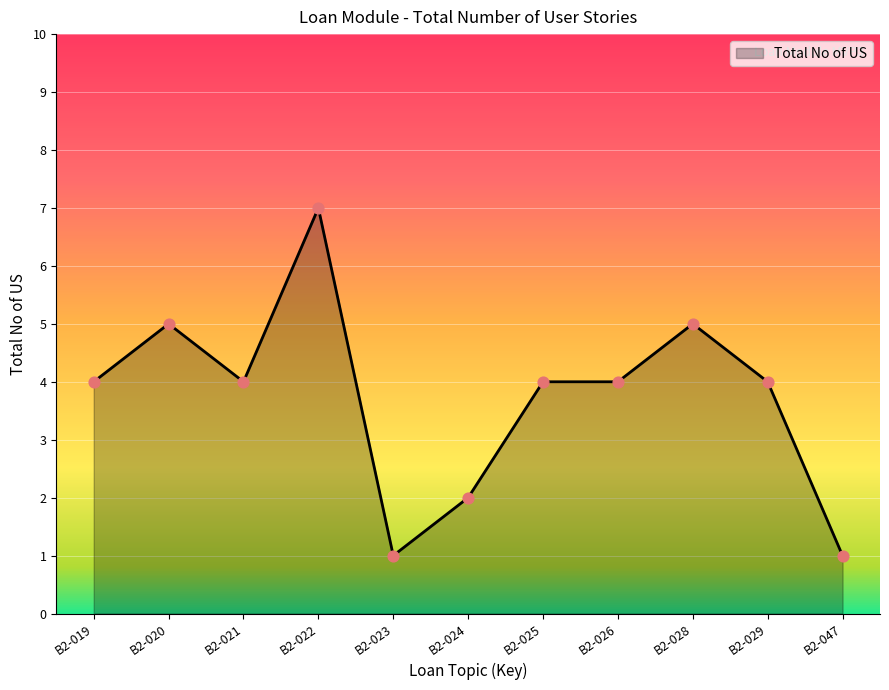

What is the change in value from B2-026 to B2-028?

+1